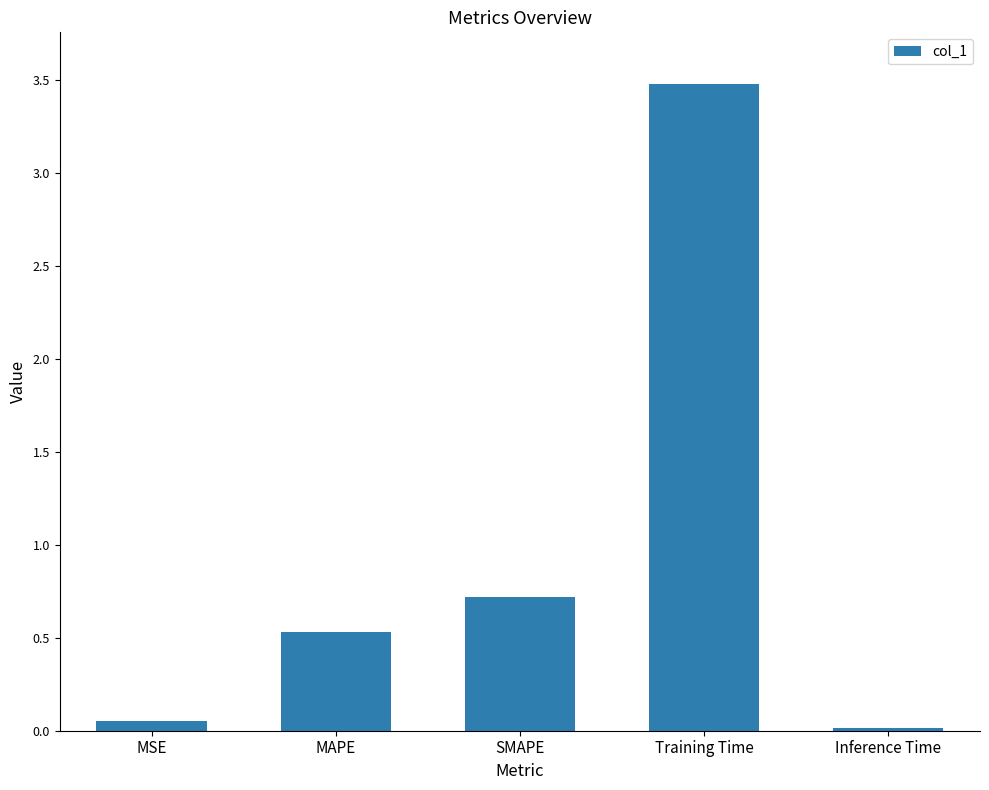

What is the change in value from MSE to Training Time?

+3.4